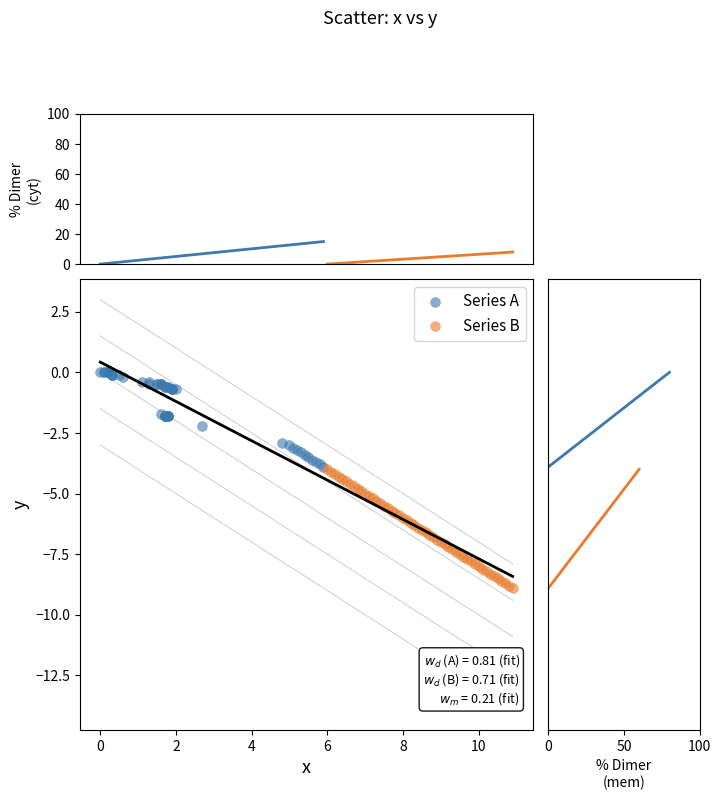

Which series contains the lowest Y value?

Series B